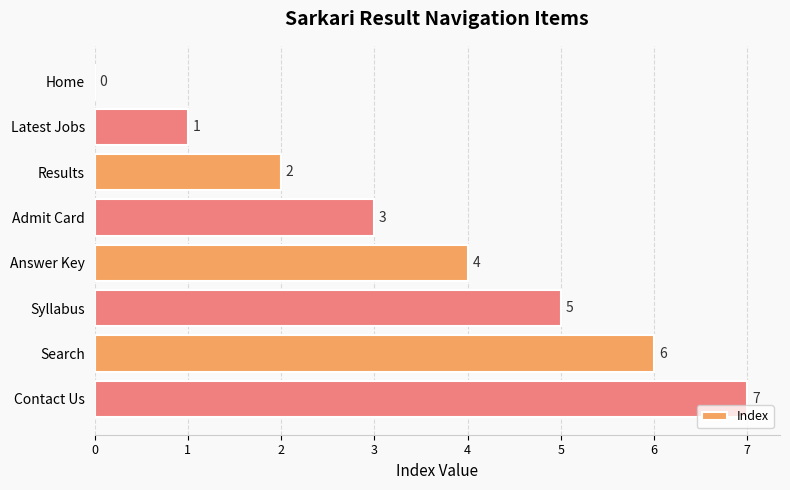

What is the sum of all values?

28